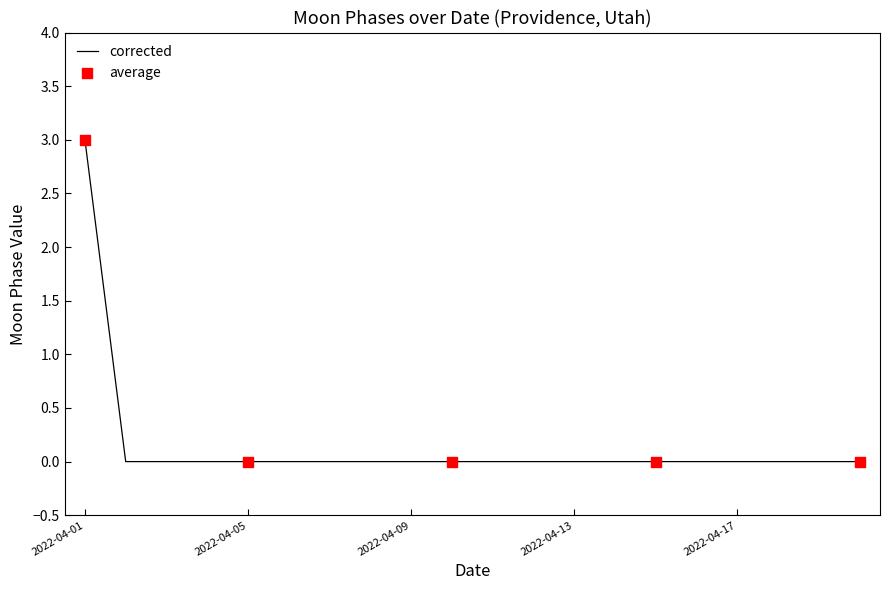

What is the difference between the maximum and minimum values?

3